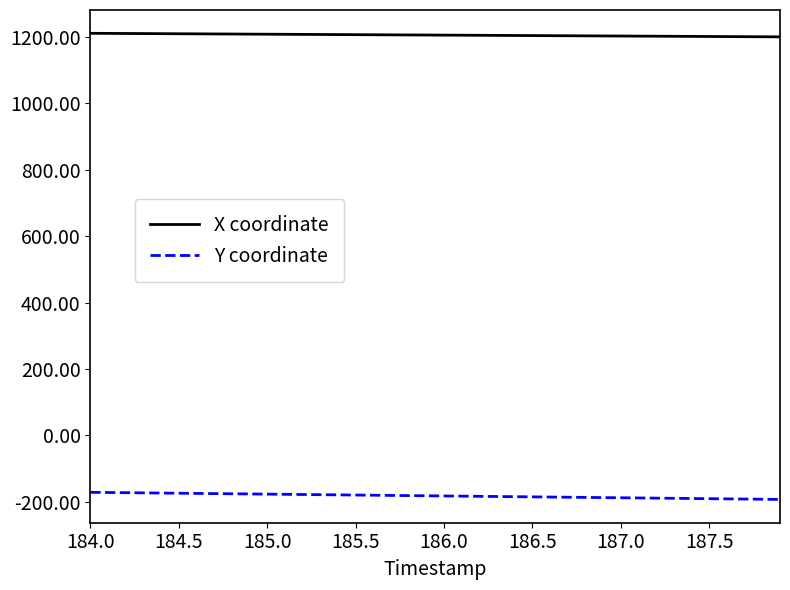

Rank the series by their maximum value, from lowest to highest.

Y coordinate, X coordinate